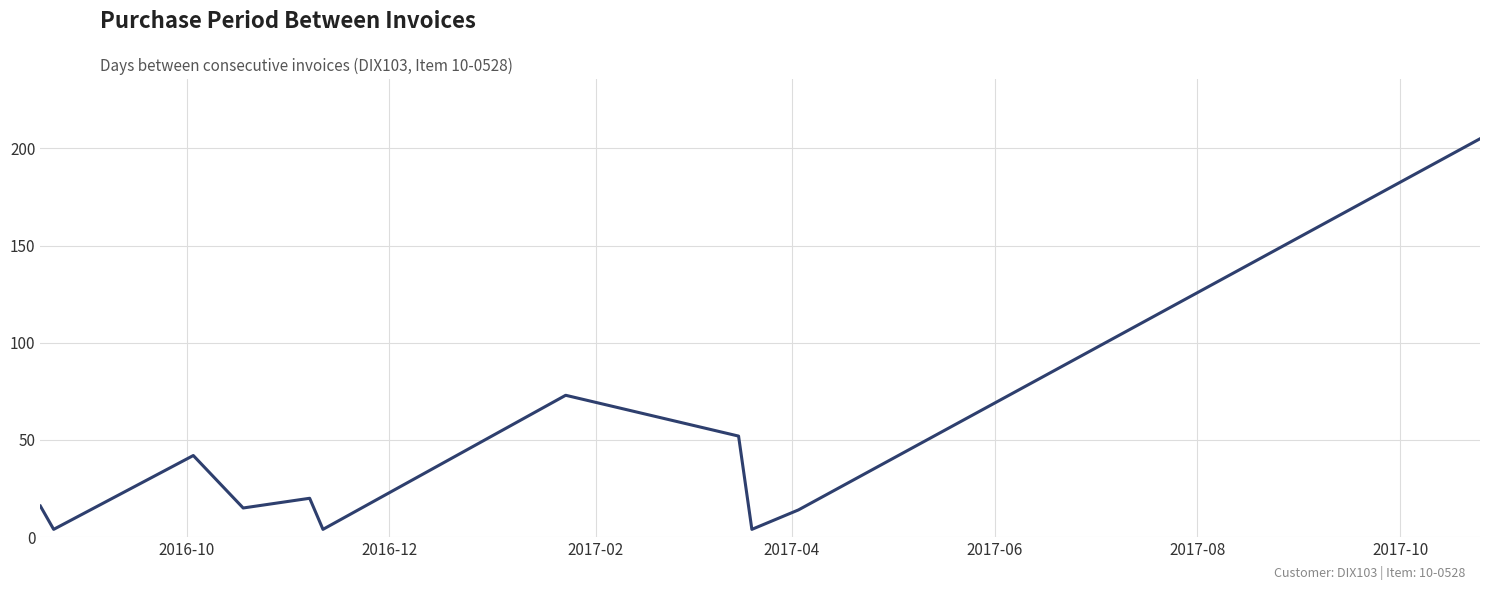

What is the sum of all values?

449